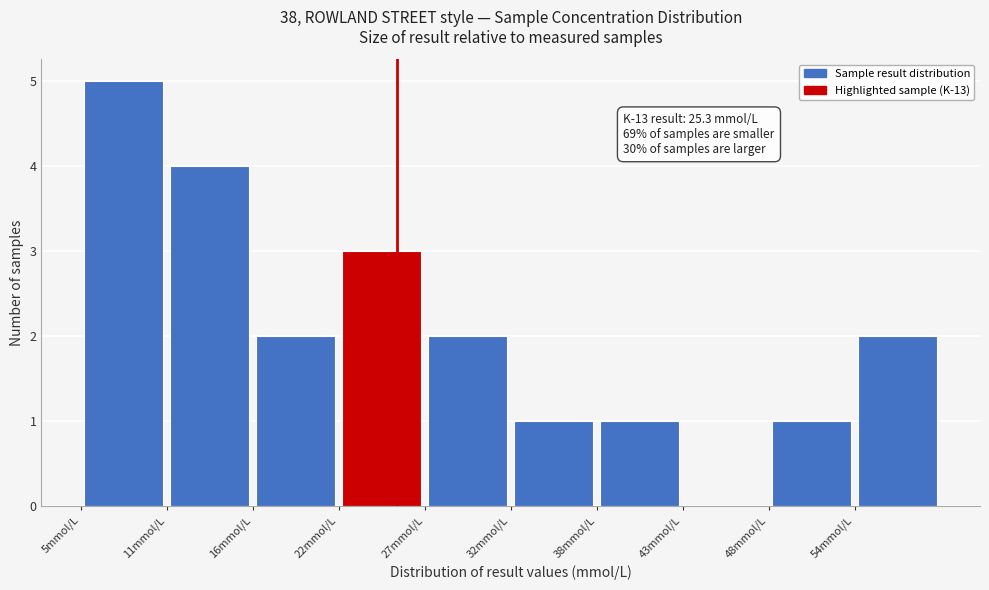

Over which range of the x-axis is the bar tallest?

5 to 11